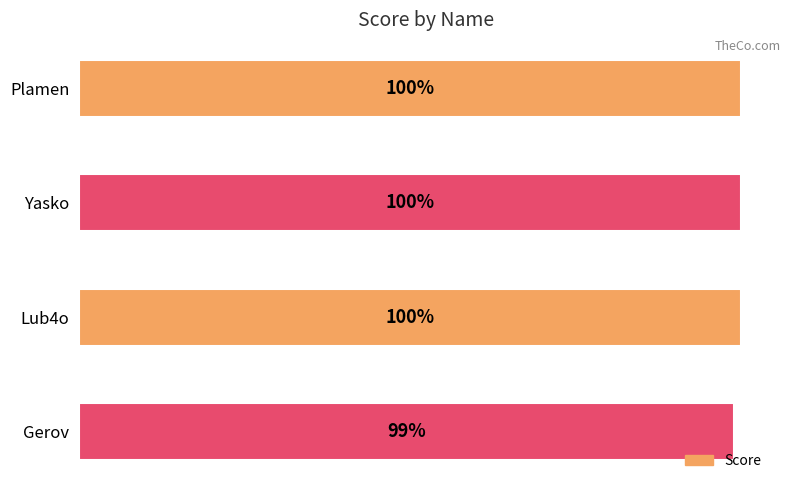

Between Gerov and Plamen, which is larger?

Plamen